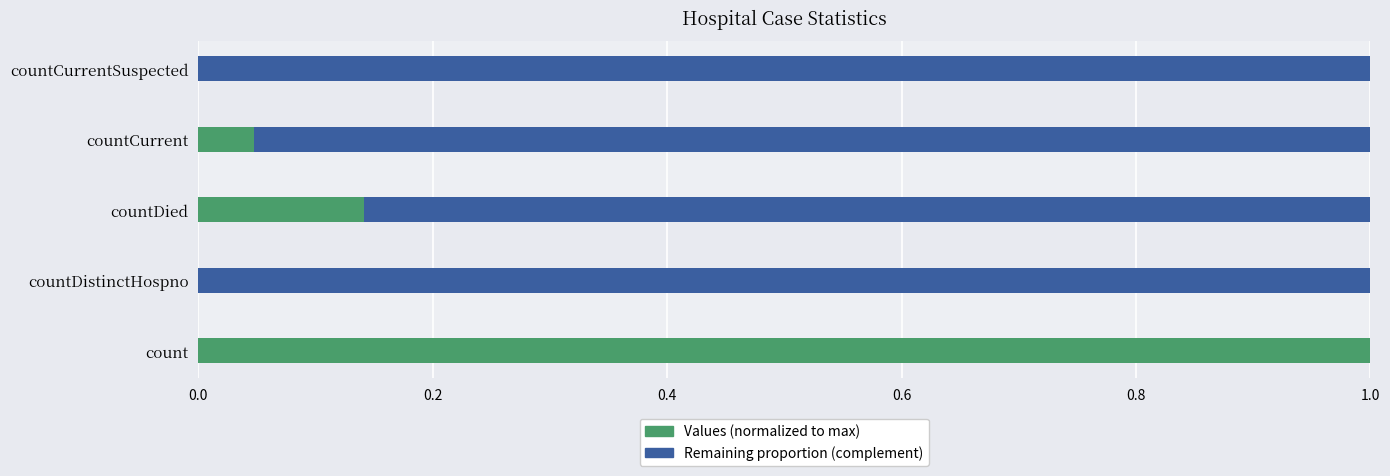

Which category has the highest value in the Values (normalized to max) series?

count